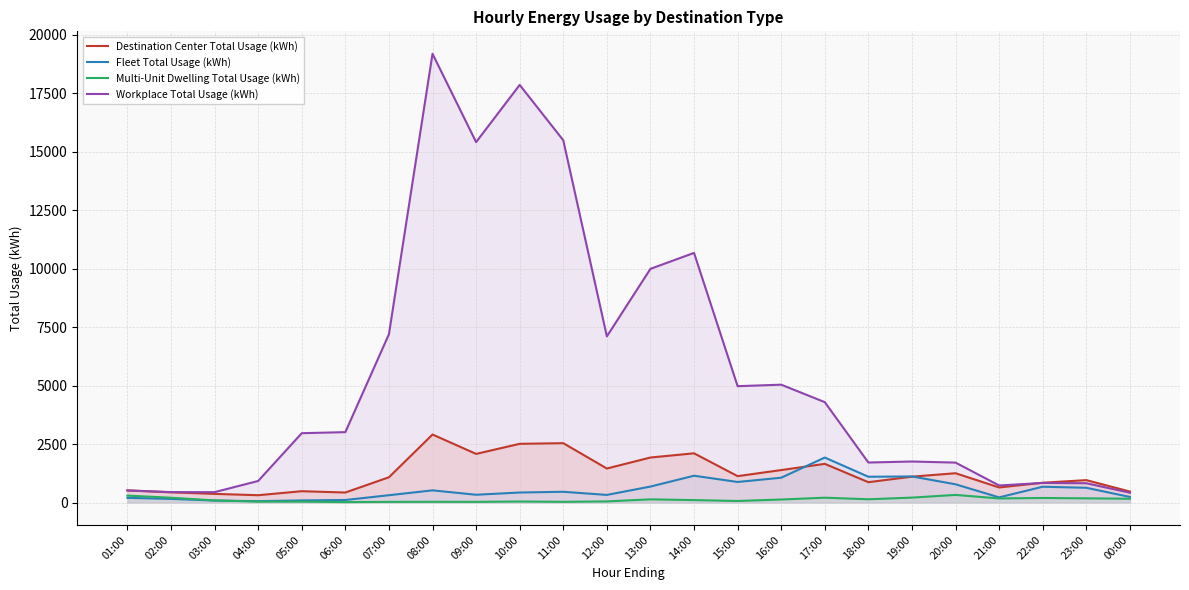

True or false: Multi-Unit Dwelling Total Usage (kWh) has more than 0 interior local peaks.

True